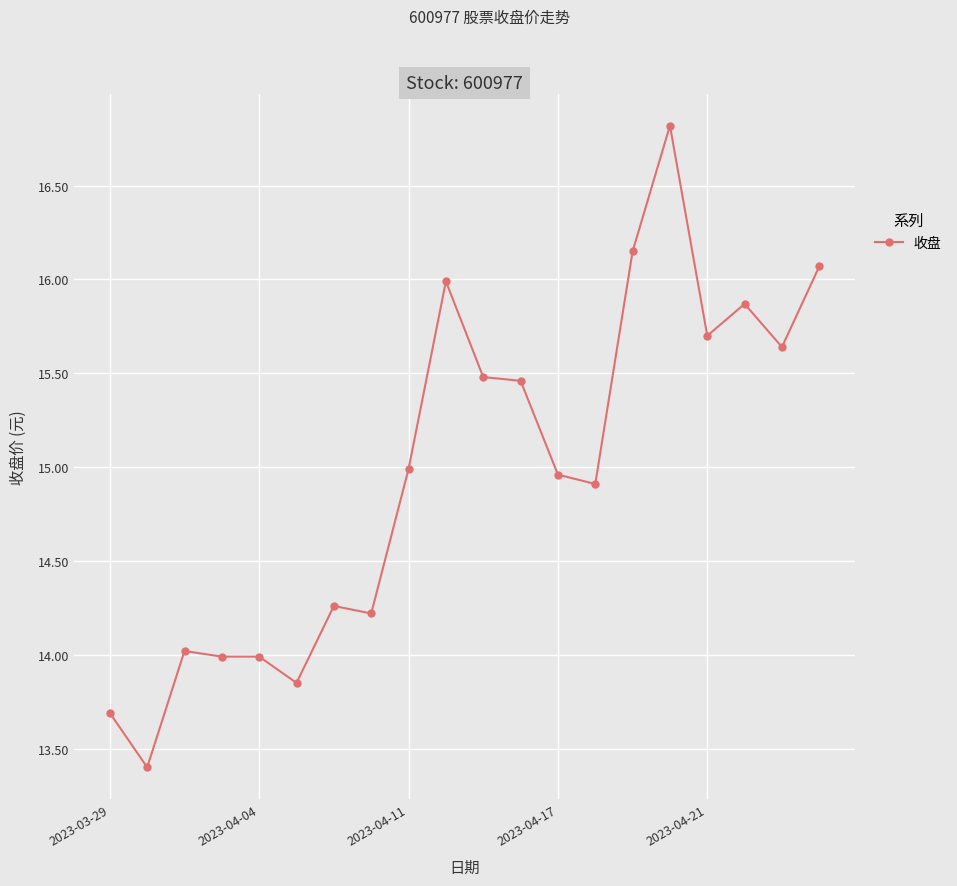

What is the minimum value shown in the chart?

13.4